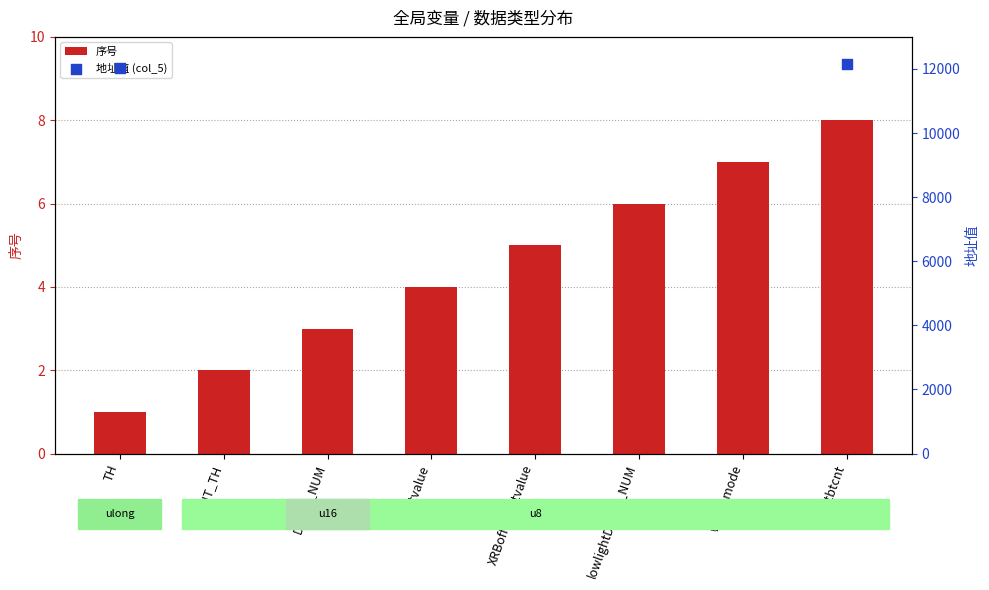

Rank the categories by 序号 value from lowest to highest.

TH, LIGHT_TH, DELAY_NUM, lightvalue, XRBoffbrightvalue, lowlightDELAY_NUM, work_mode, resetbtcnt